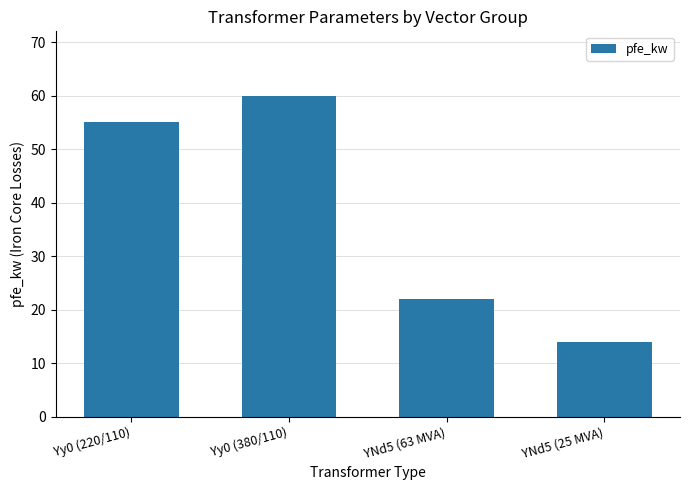

List the labels in order of value, smallest first.

YNd5 (25 MVA), YNd5 (63 MVA), Yy0 (220/110), Yy0 (380/110)